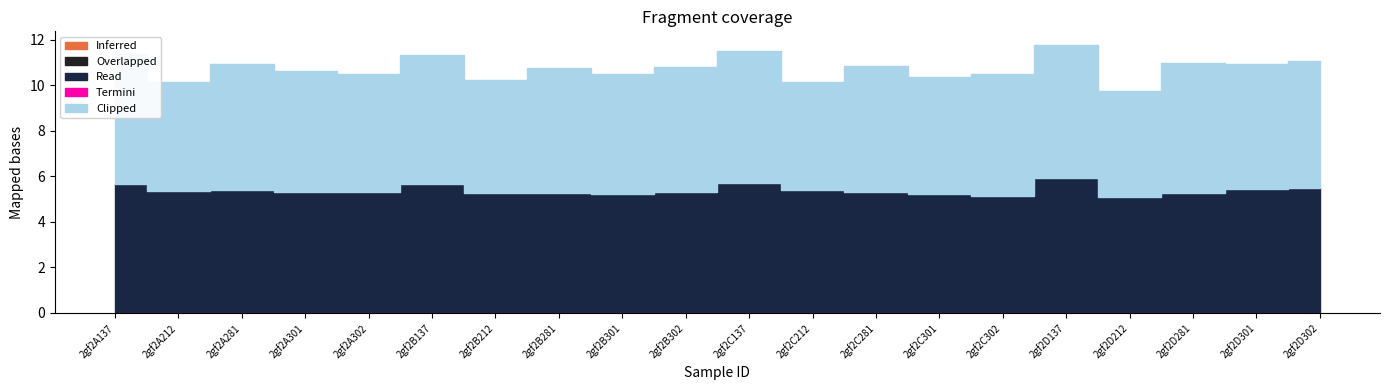

What is the label of the 8th point from the left?

2gf2B281